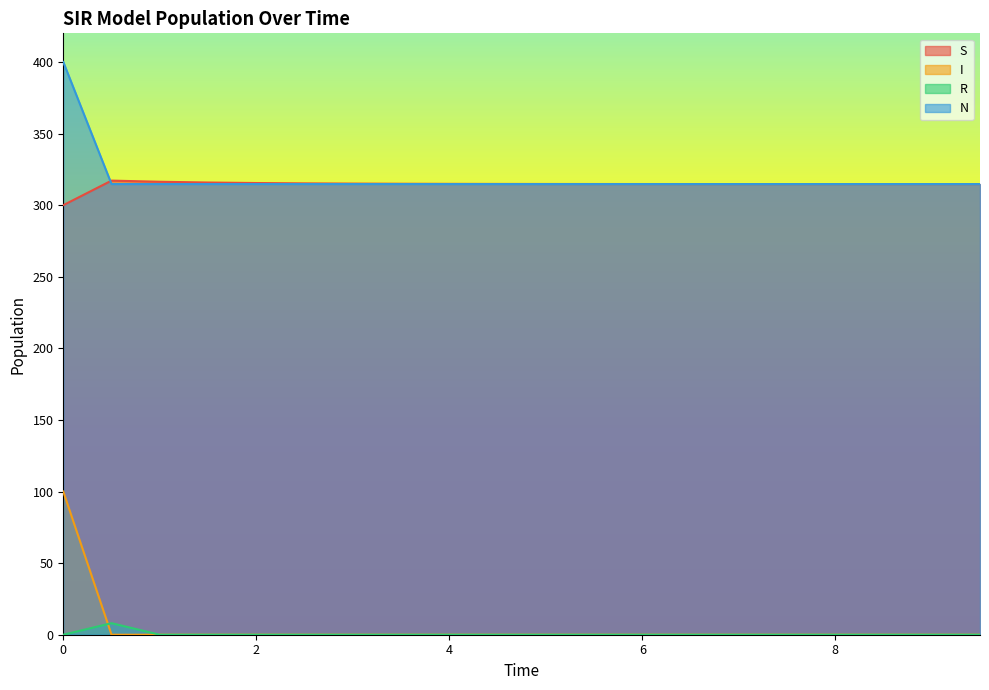

What are all the series names shown in the legend?

S, I, R, N